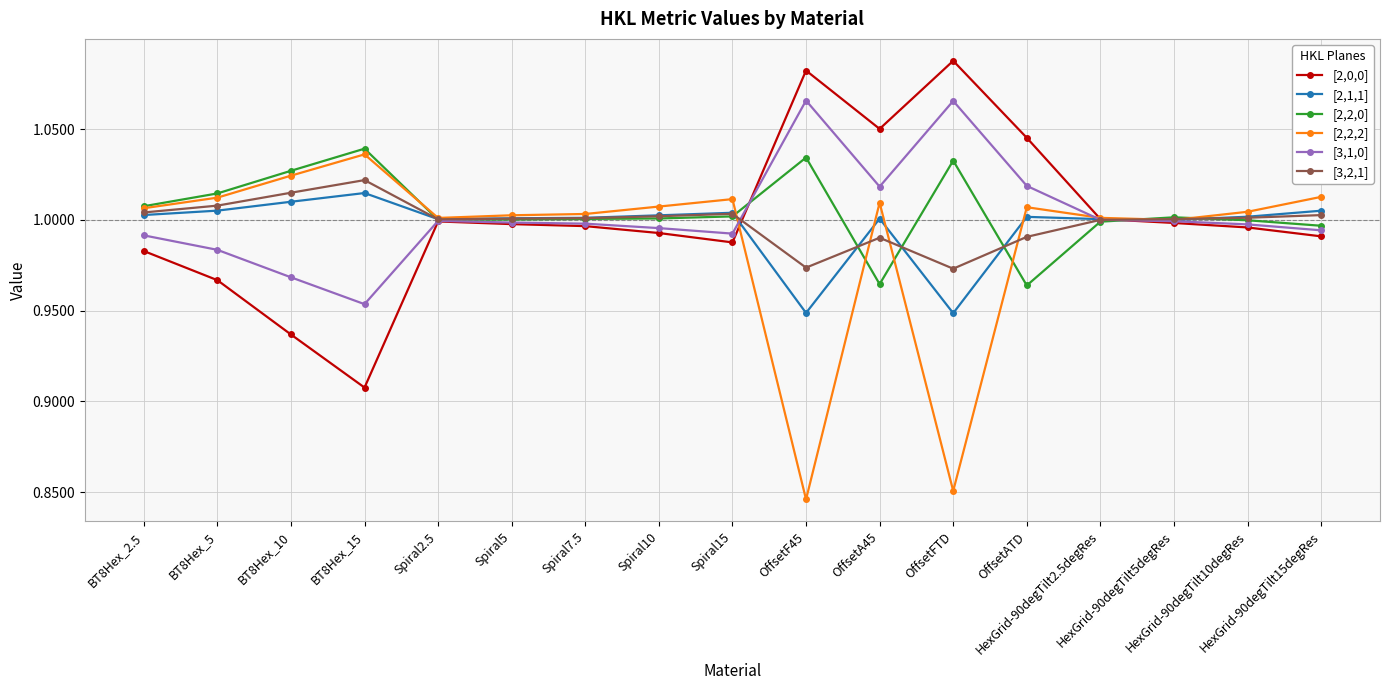

Is the value of [2,0,0] at OffsetA45 greater than the value of [2,2,0] at Spiral5?

Yes